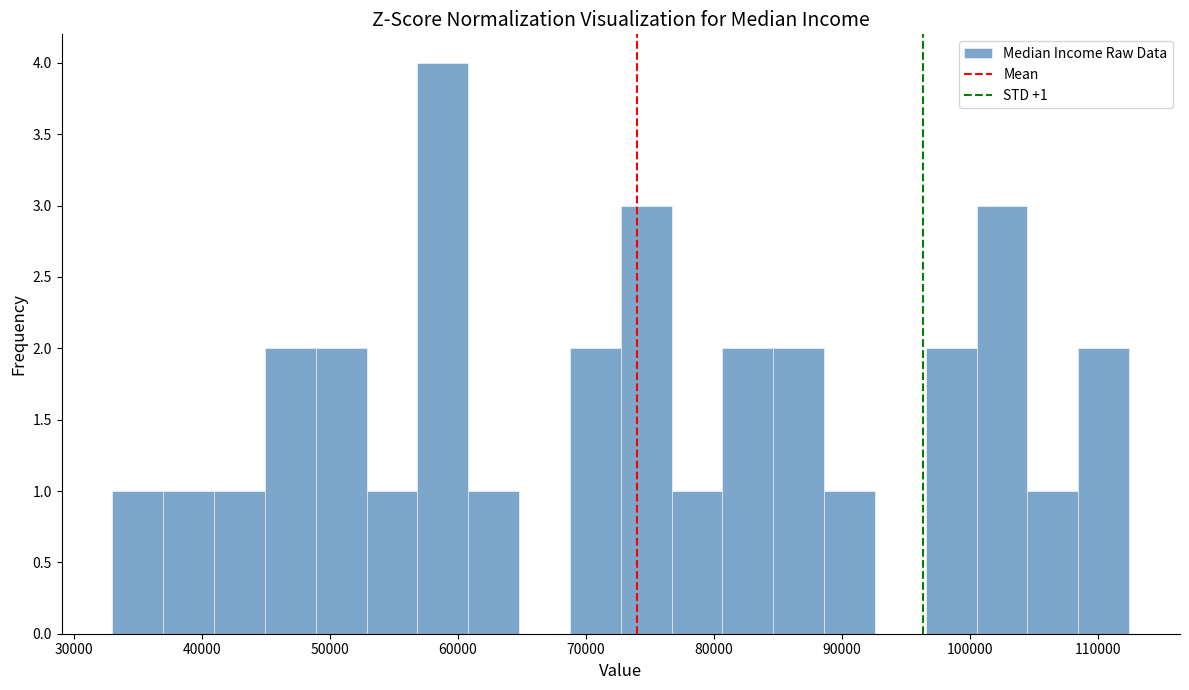

Read against the x-axis, roughly where is the centre of the tallest bar?

59000